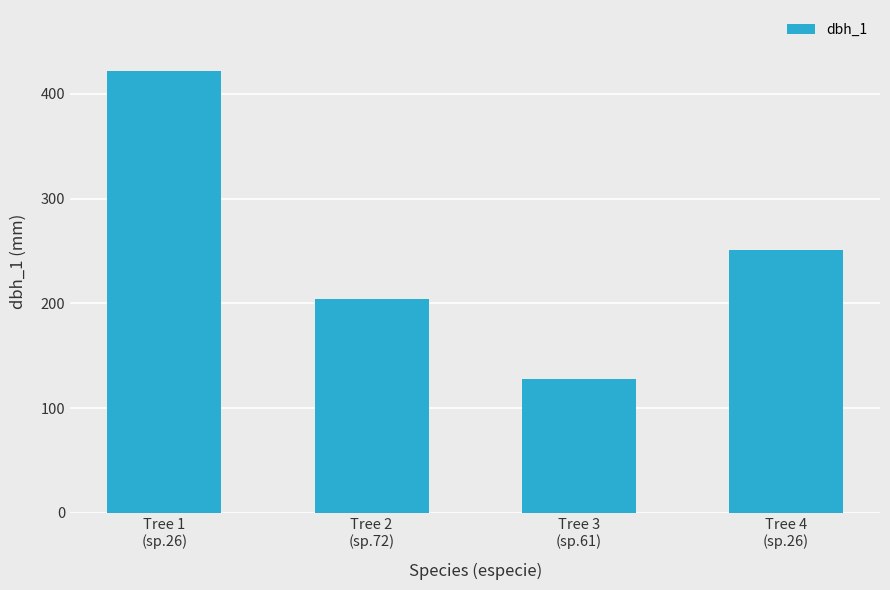

At which category does the chart reach its minimum across all series?

Tree 3
(sp.61)